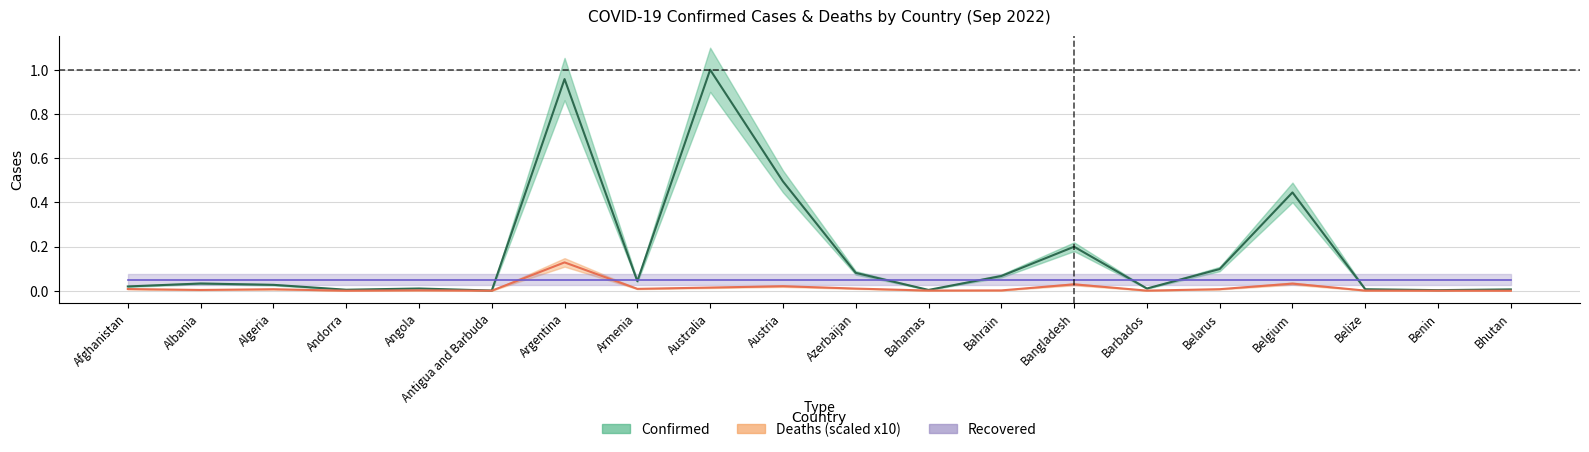

At which category does Deaths reach its first local valley?

Albania